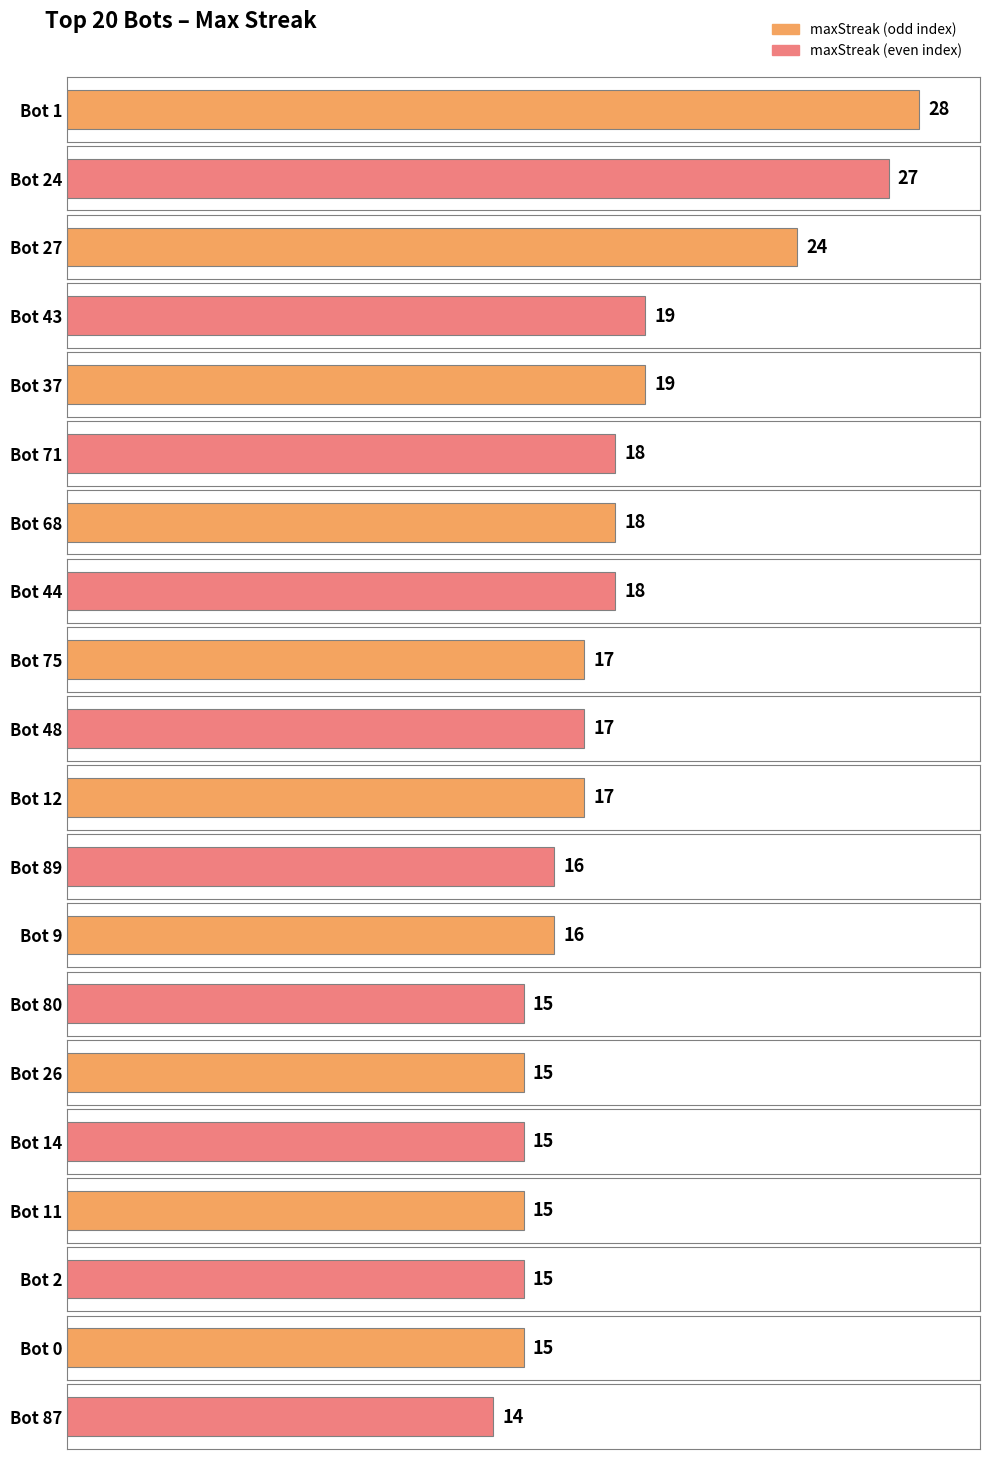

What is the difference between the values at Bot 1 and Bot 71?

10